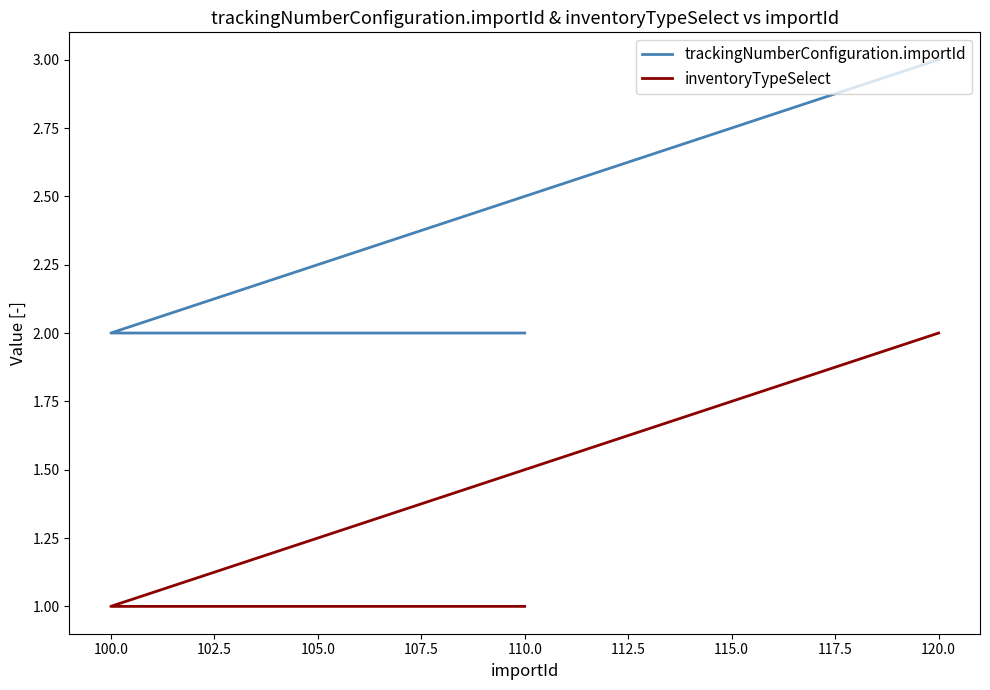

Is it true that inventoryTypeSelect equals 1 at 100.0?

True